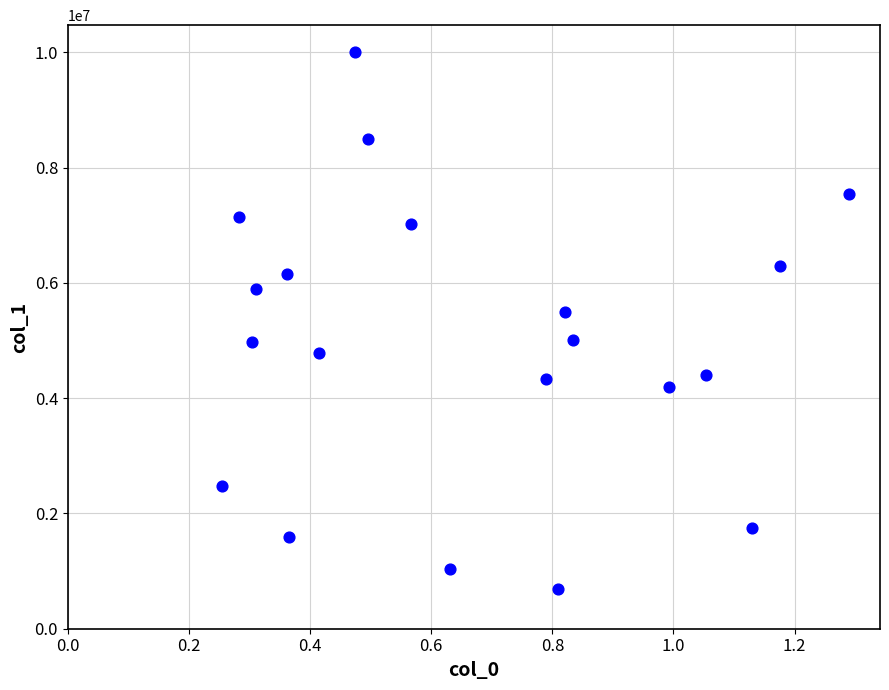

What is the range of X values (max minus min)?

1.0